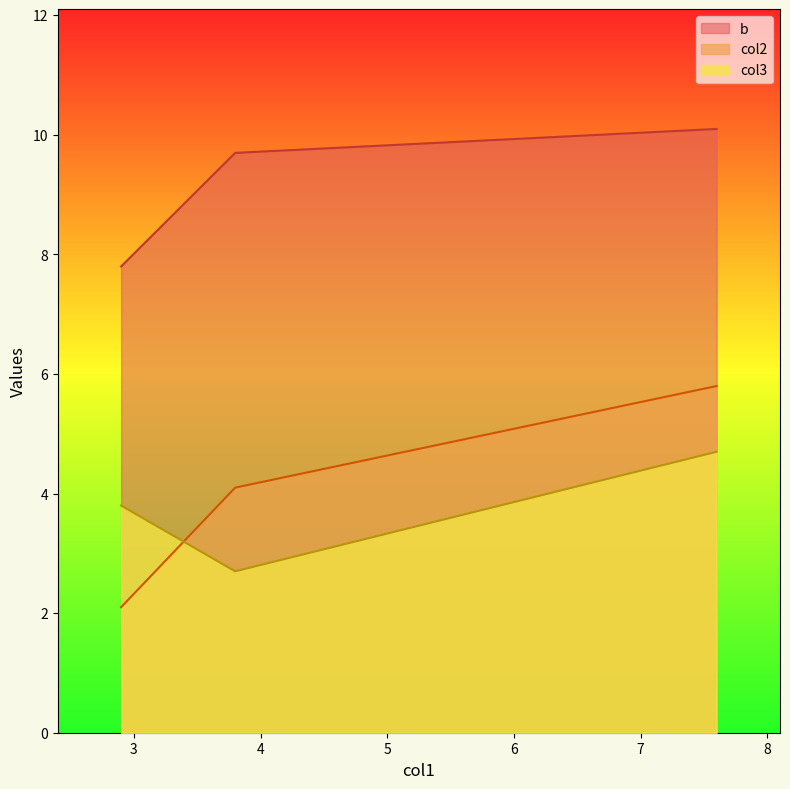

Which has a higher value, 2.9 or 7.6?

7.6